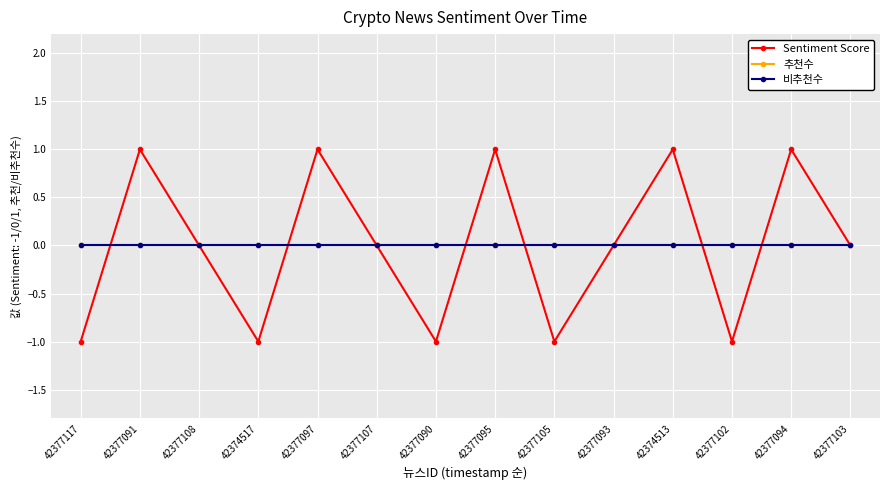

True or false: Sentiment Score has a value of -1 at 42377108.

False